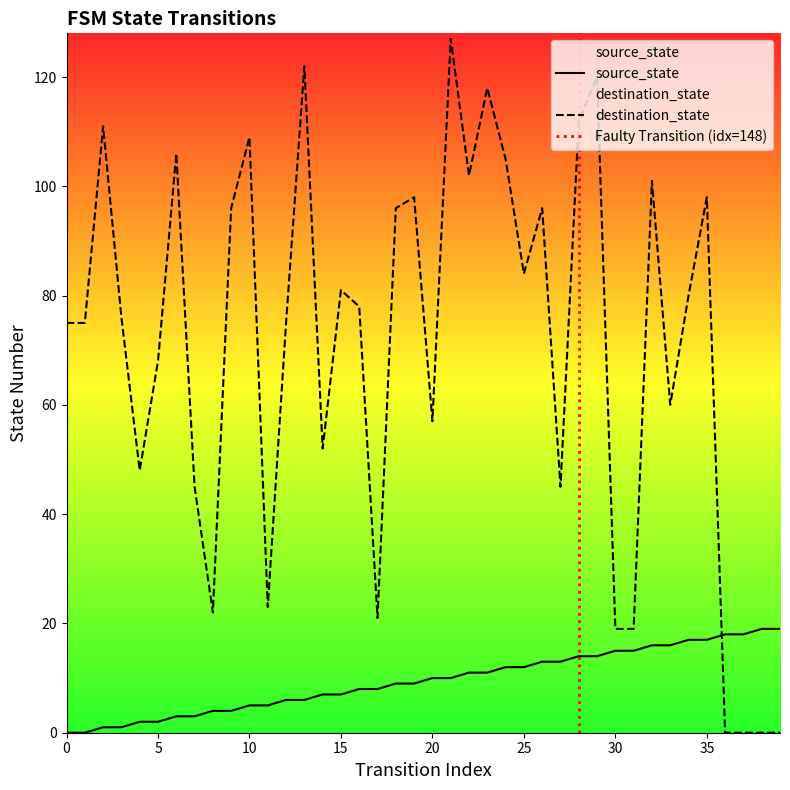

What is the maximum value for source_state?

19